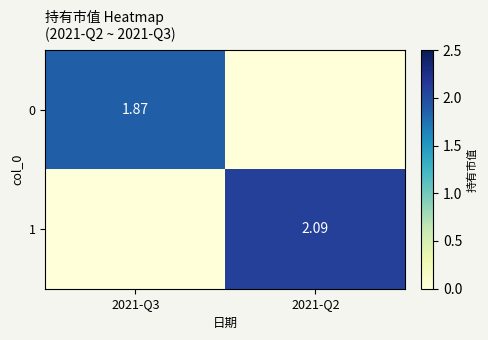

Is the value of 0 at 2021-Q3 greater than the value of 1 at 2021-Q2?

No